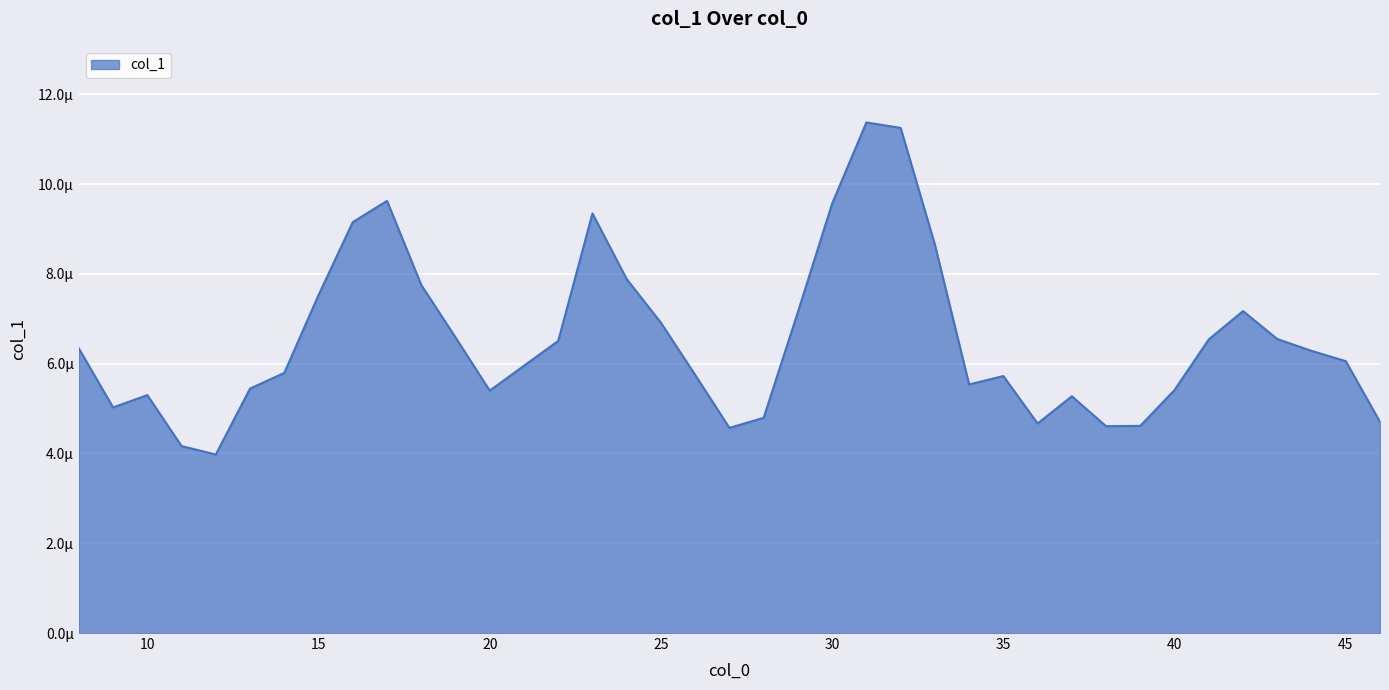

At which category does the chart reach its peak across all series?

31